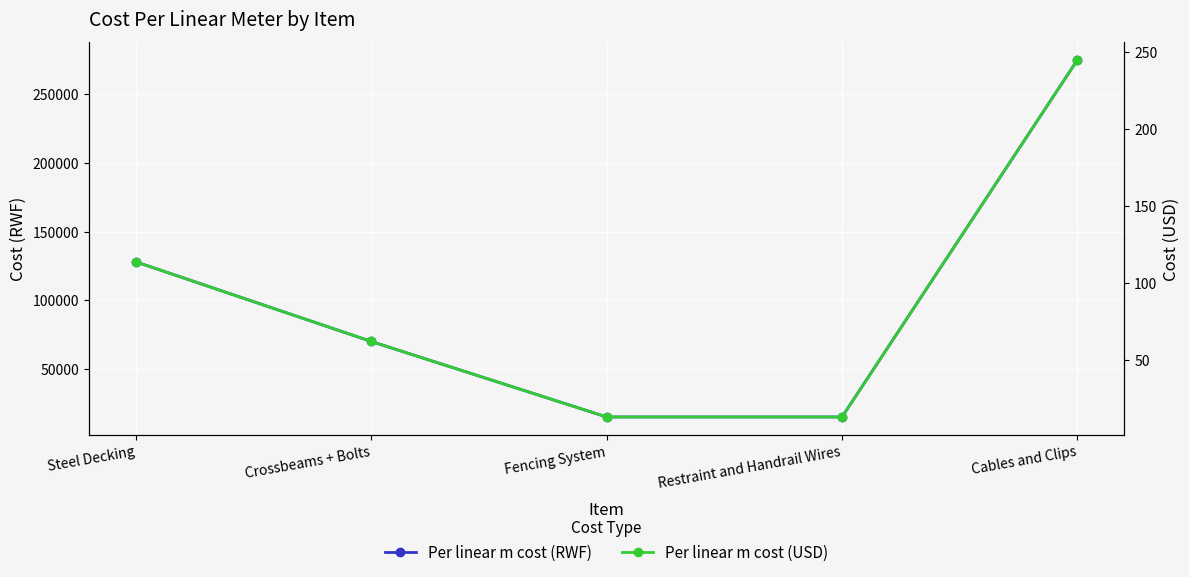

The Per linear m cost (USD) series shows 13.4 at Crossbeams + Bolts. True or false?

False